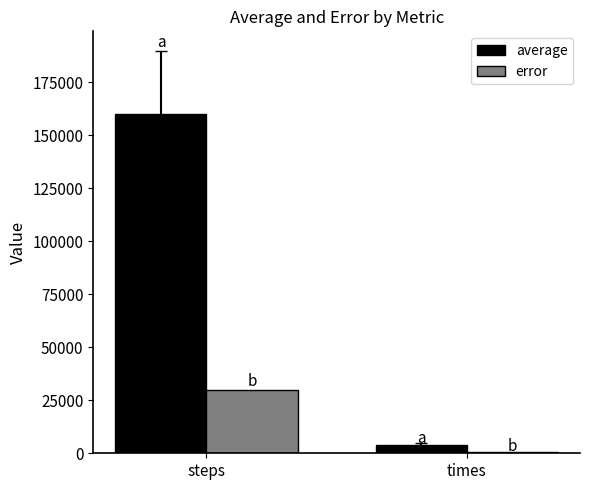

Between steps and times, which series saw the biggest shift?

average